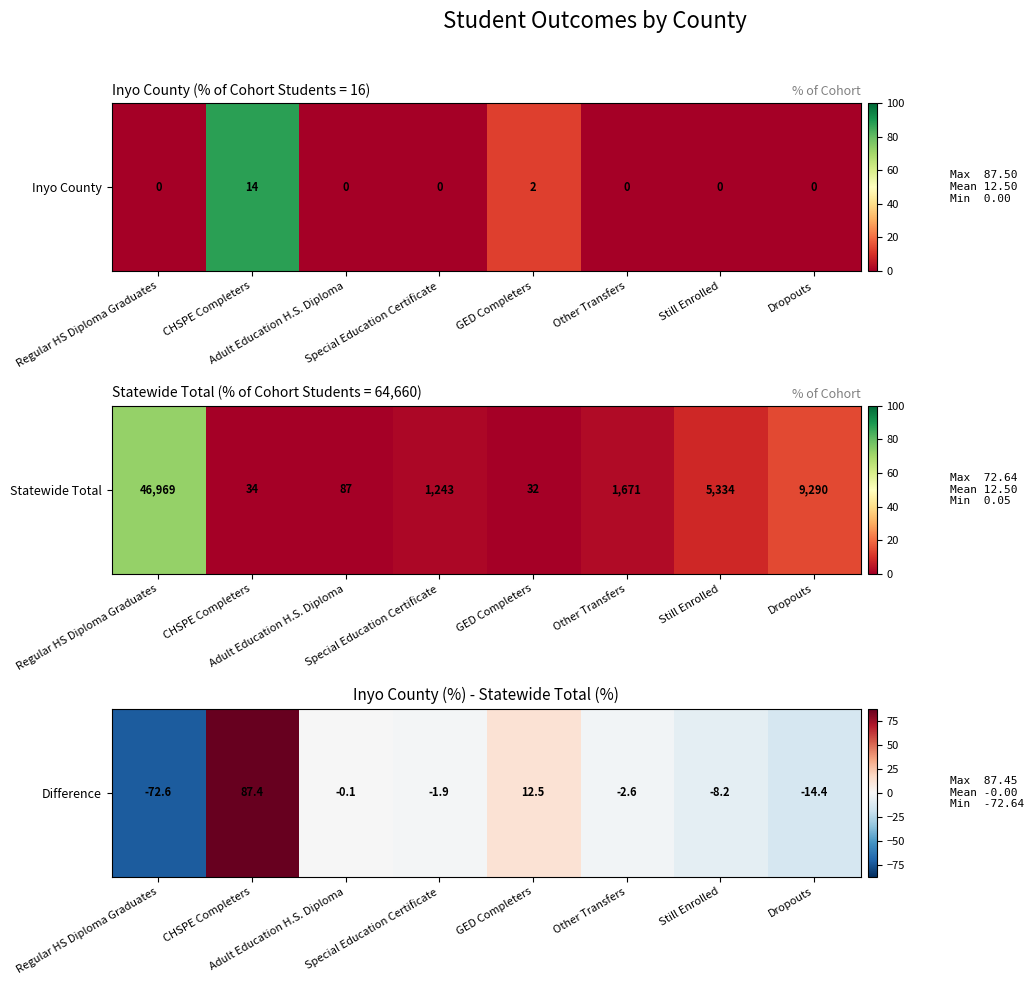

List the labels in order of value, largest first.

CHSPE Completers, GED Completers, Adult Education H.S. Diploma, Special Education Certificate, Other Transfers, Still Enrolled, Dropouts, Regular HS Diploma Graduates